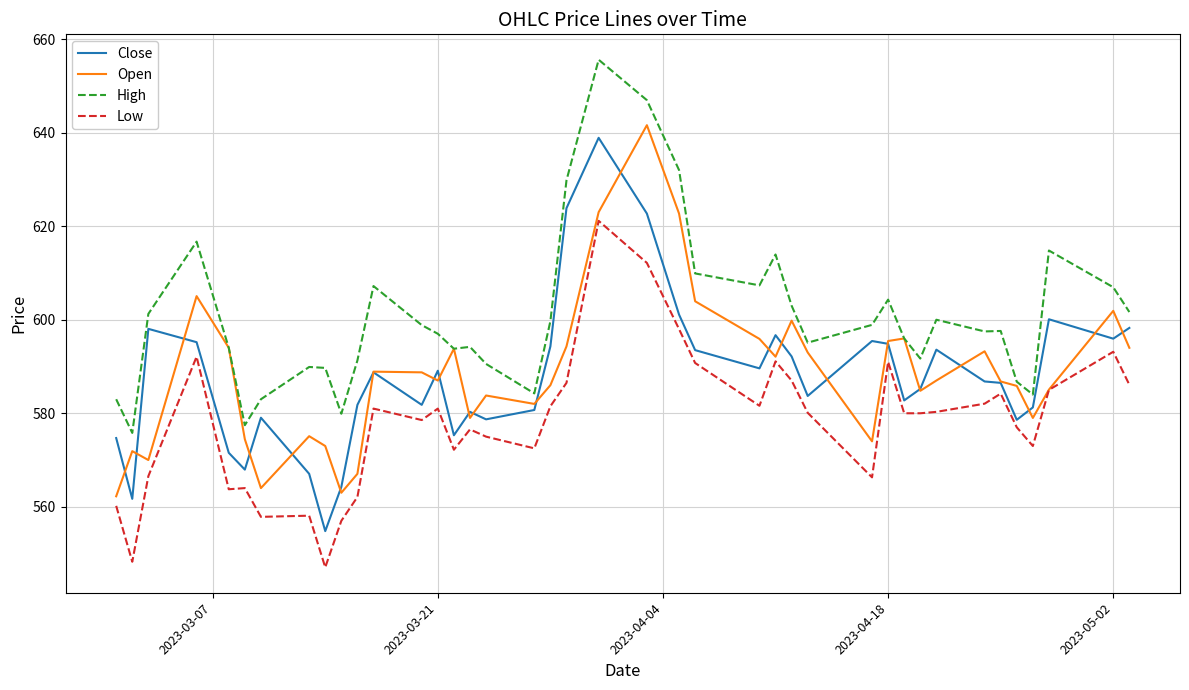

What is the difference between the maximum and minimum values in the Close series?

84.1